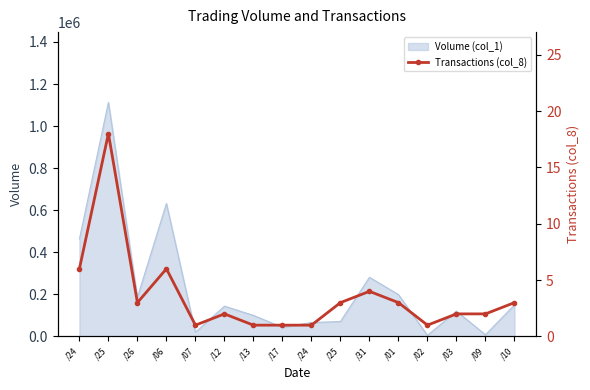

Is it true that the value at /07 is 1?

True